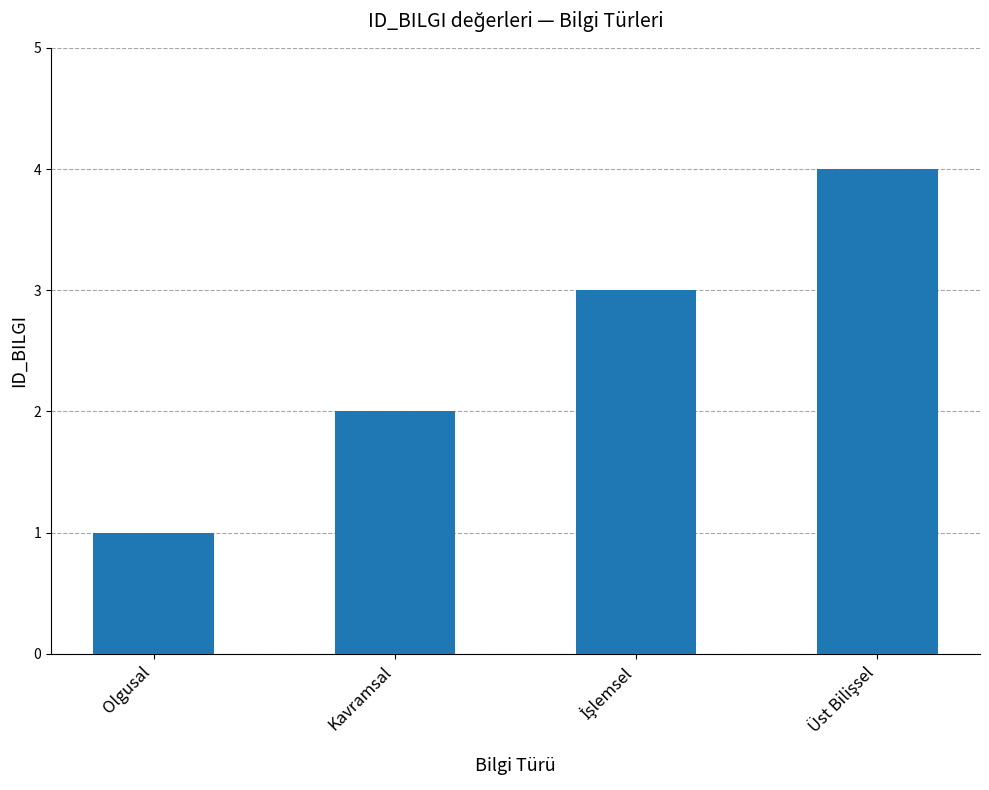

Count the number of data series in this chart.

1